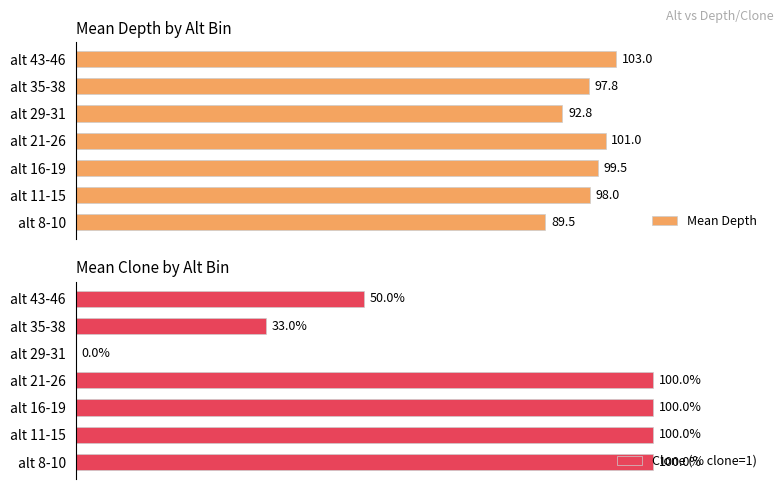

At which label is Clone (% clone=1) closest to 50?

alt 43-46